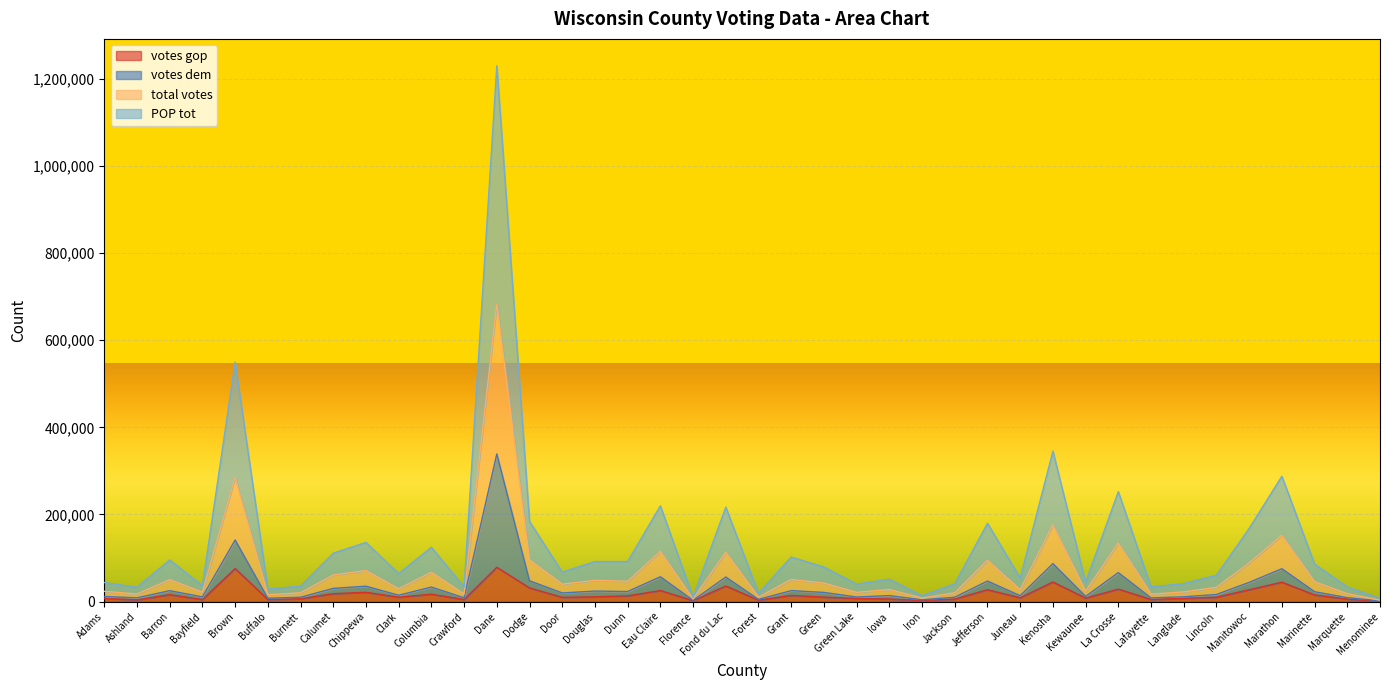

What is the difference between the total votes values at Door and Green Lake?

18730